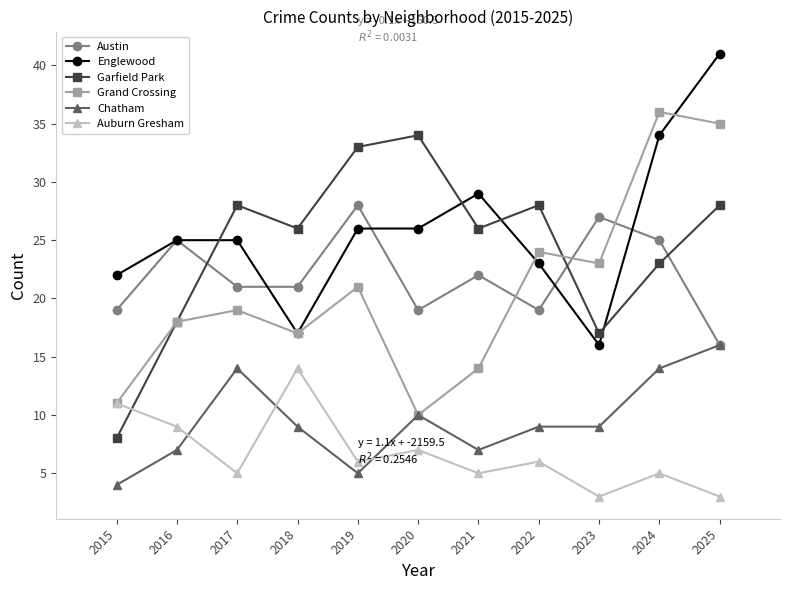

What is the difference between the highest and lowest values at 2015?

18